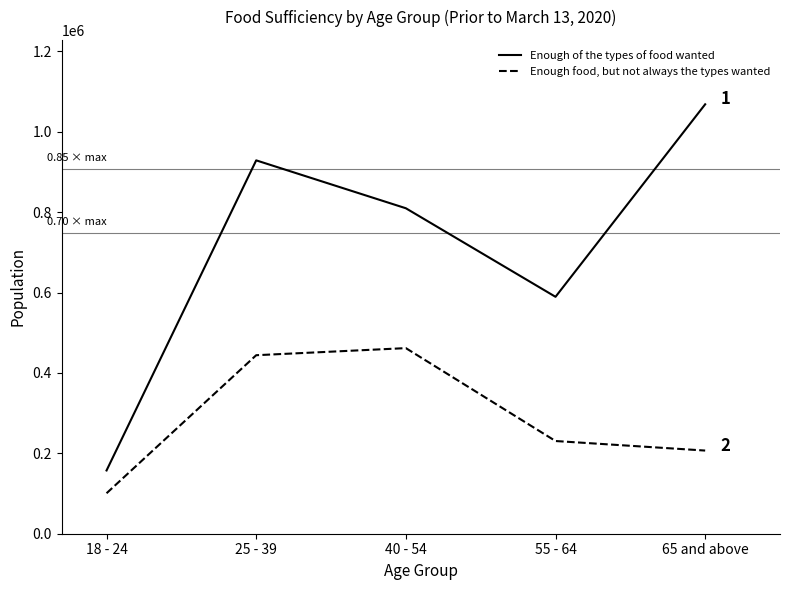

At 40 - 54, list the series in order from largest to smallest.

Enough of the types of food wanted, Enough food, but not always the types wanted